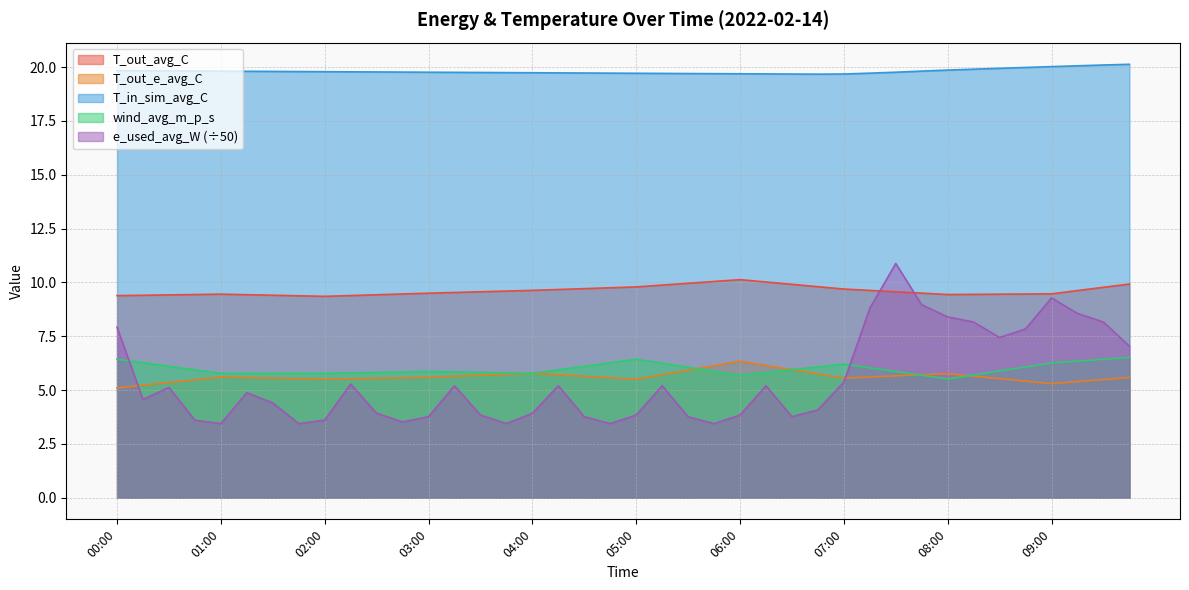

What is the difference between the e_used_avg_W values at 01:30 and 00:45?

0.8